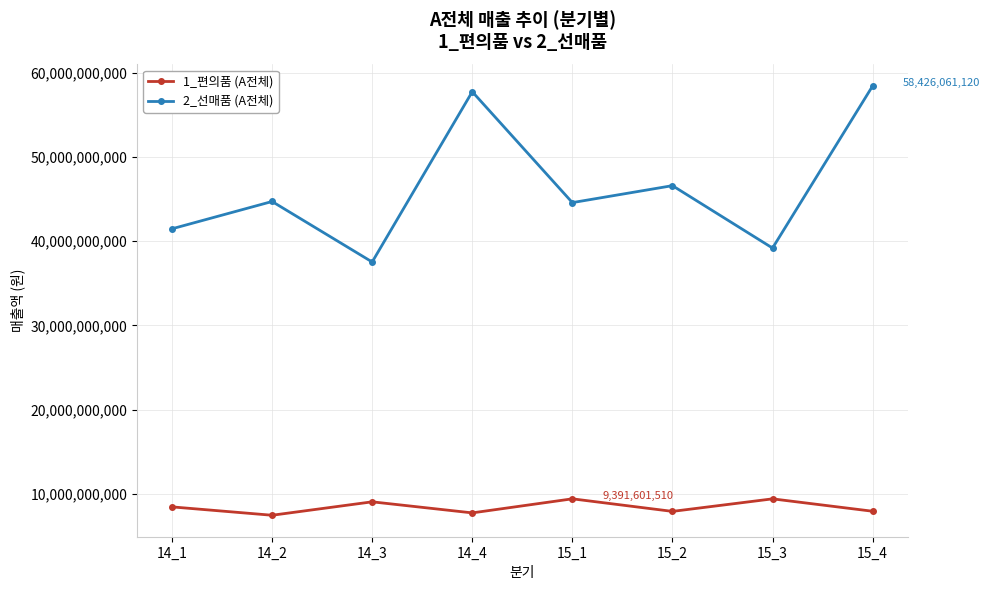

Which series has the largest total across all categories?

2_선매품 (A전체)